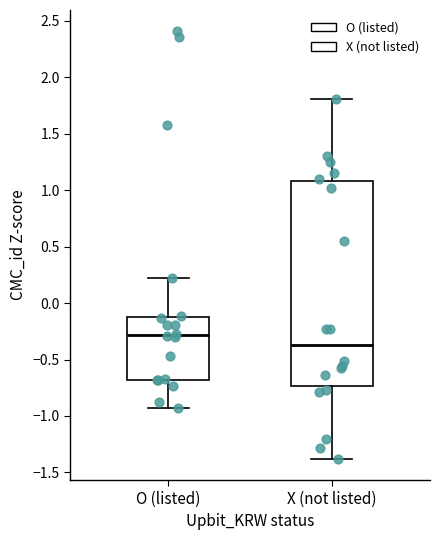

Comparing the boxes themselves (not the whiskers), which one is the tallest?

X (not listed)